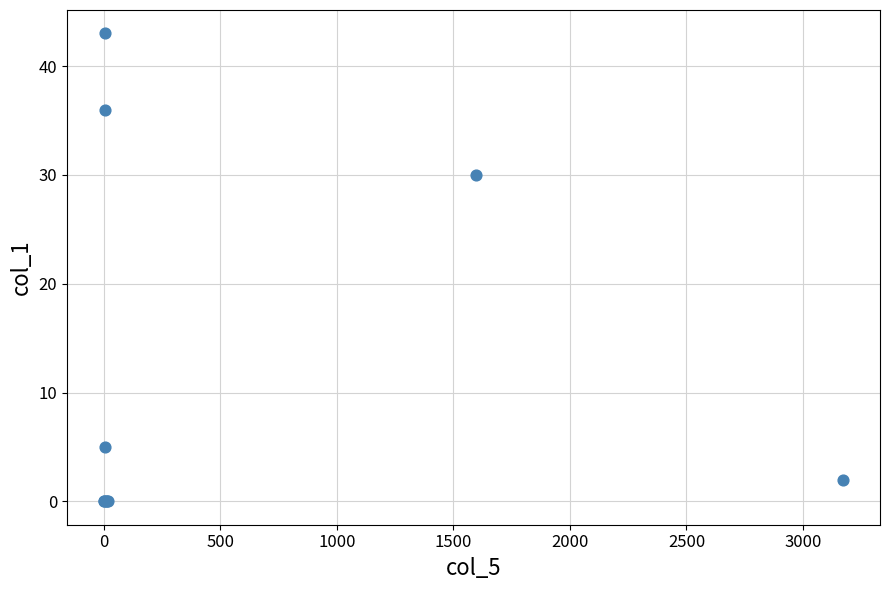

What Y value in the scatter plot is closest to 21?

30